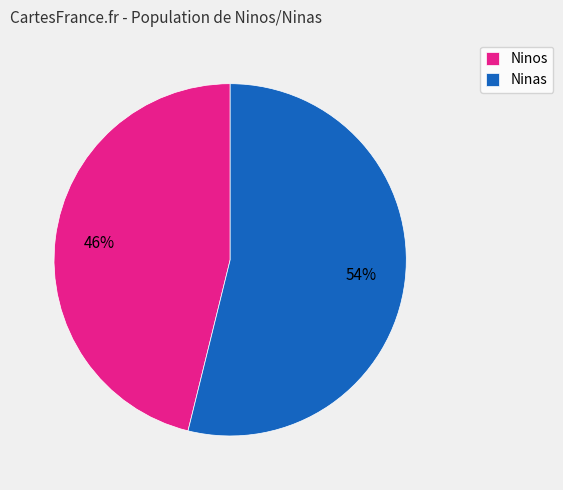

What percentage is the Ninos slice, to the nearest percent?

46%